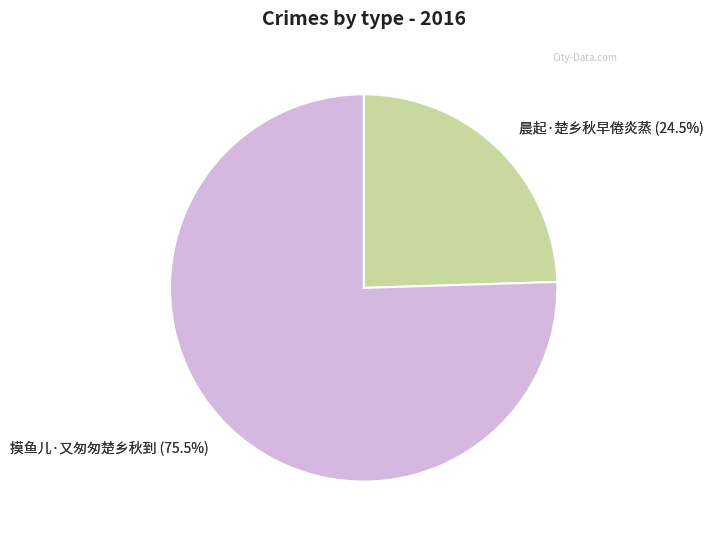

Which slice is the largest?

摸鱼儿·又匆匆楚乡秋到